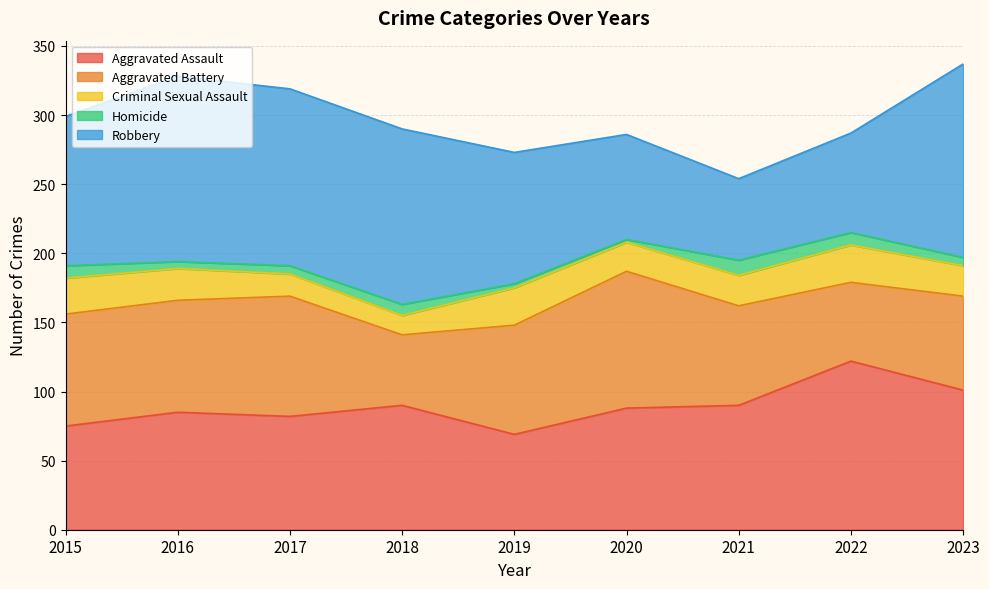

Is it true that Aggravated Battery equals 140 at 2017?

False